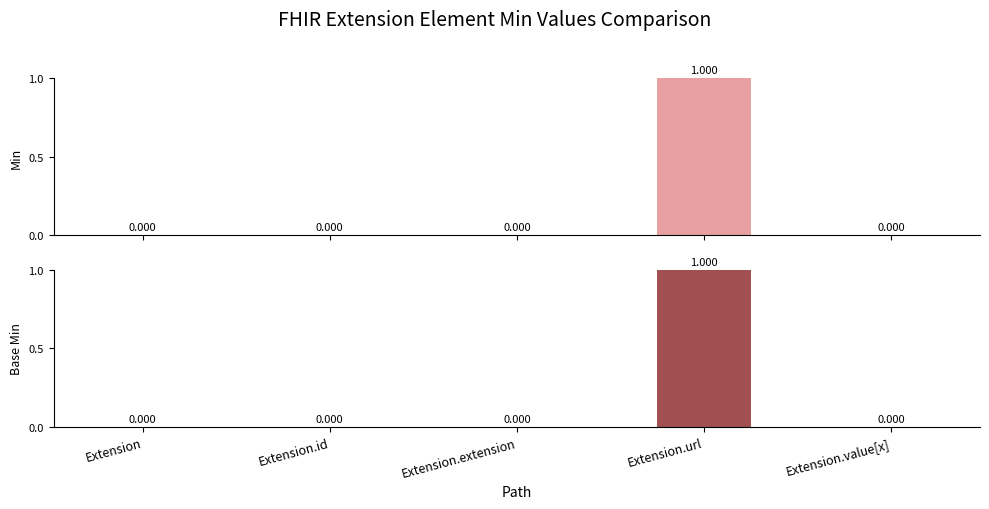

How many groups of bars are there?

5